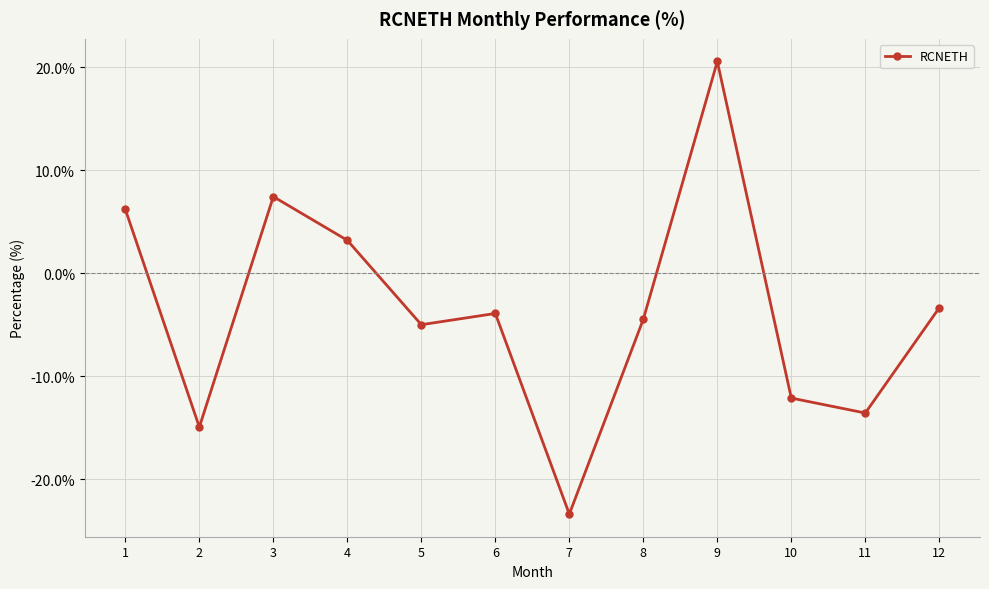

What is the smallest value displayed?

-23.4